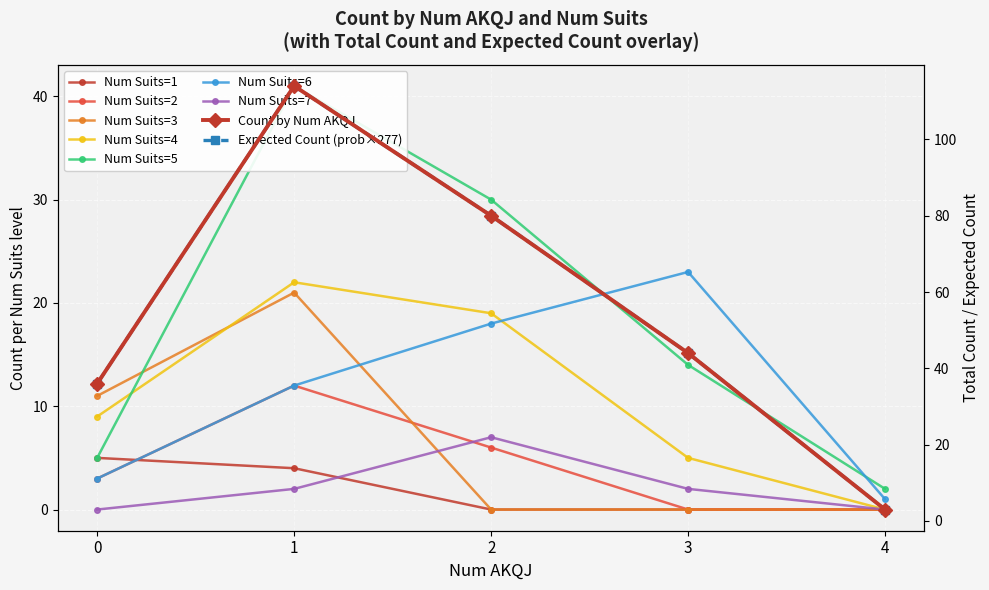

Which category has the lowest value in the Marginal prob series?

4